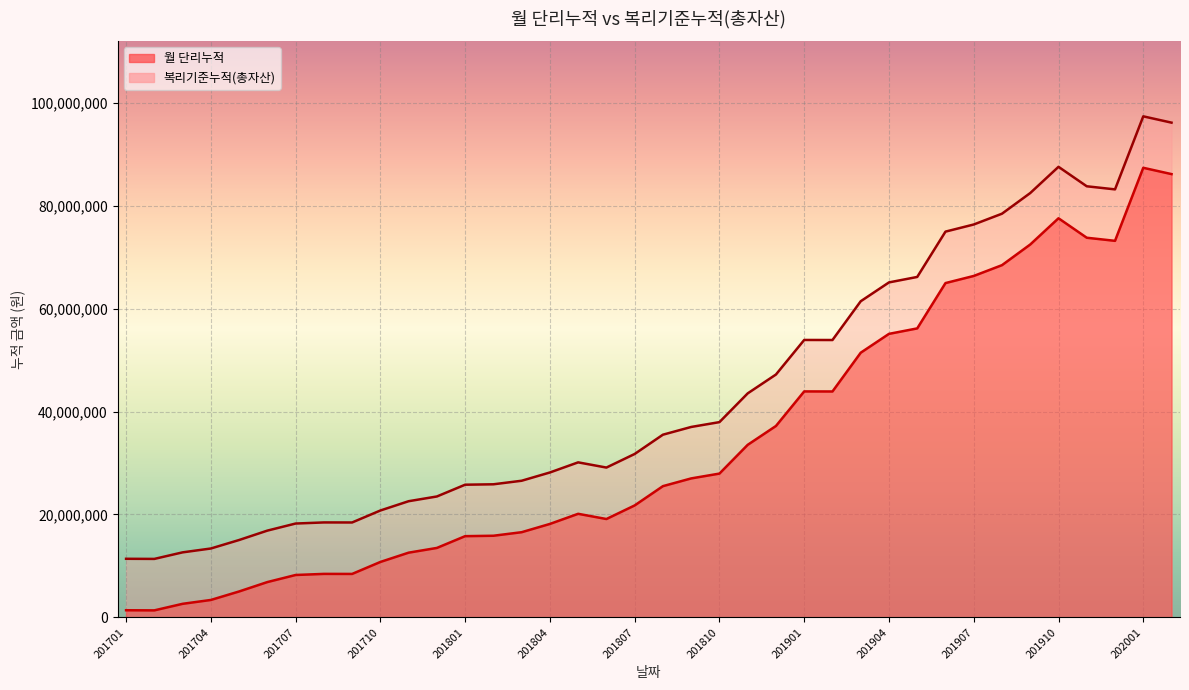

How many lines are shown in the chart?

2